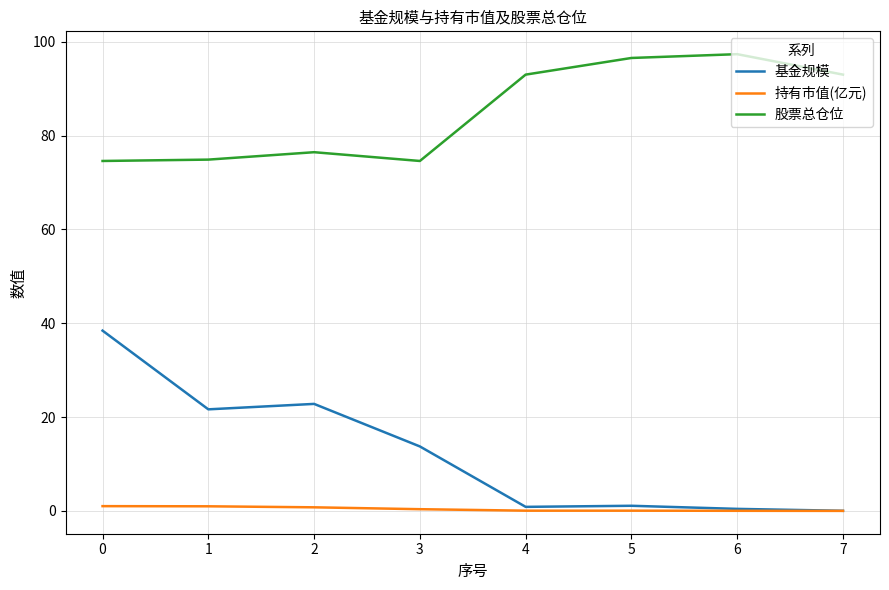

Which series changed the most between 5 and 7?

股票总仓位